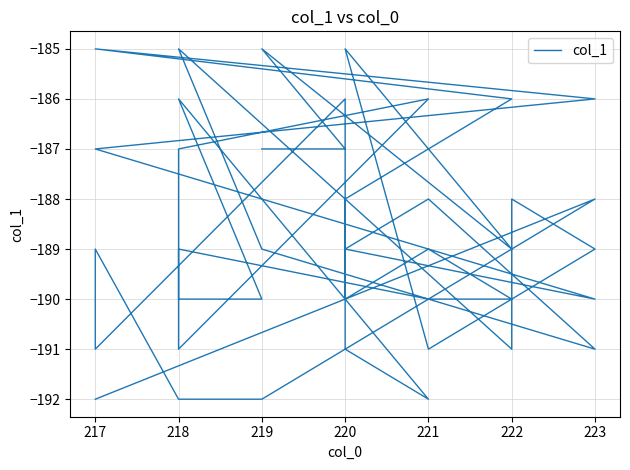

Reading left to right, list all the values displayed in this chart.

-187	-187	-185	-189	-185	-191	-189	-188	-191	-185	-189	-191	-188	-189	-190	-187	-186	-185	-186	-188	-190	-189	-190	-190	-189	-191	-186	-187	-190	-190	-186	-192	-191	-186	-191	-189	-192	-192	-188	-192